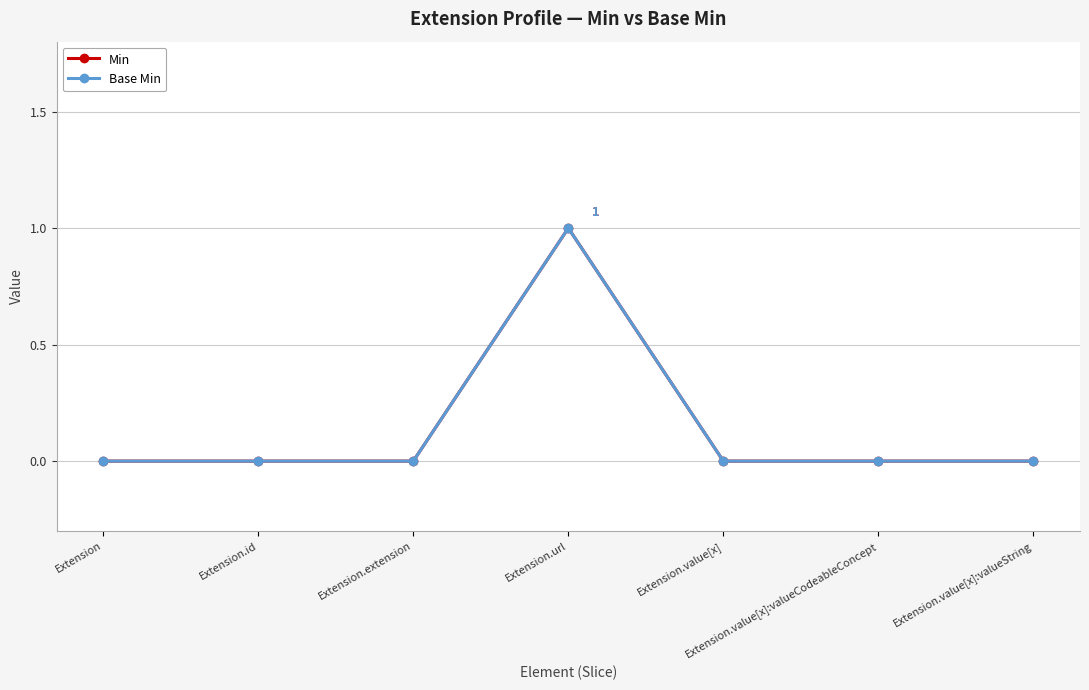

Reading right to left, what are all the values shown in this chart?

Min: Extension.value[x]:valueString=0	Extension.value[x]:valueCodeableConcept=0	Extension.value[x]=0	Extension.url=1	Extension.extension=0	Extension.id=0	Extension=0
Base Min: Extension.value[x]:valueString=0	Extension.value[x]:valueCodeableConcept=0	Extension.value[x]=0	Extension.url=1	Extension.extension=0	Extension.id=0	Extension=0